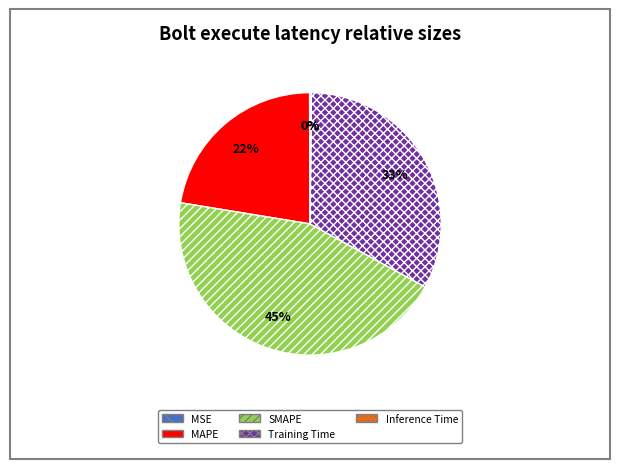

Combined, do MAPE and SMAPE account for over 50%?

Yes